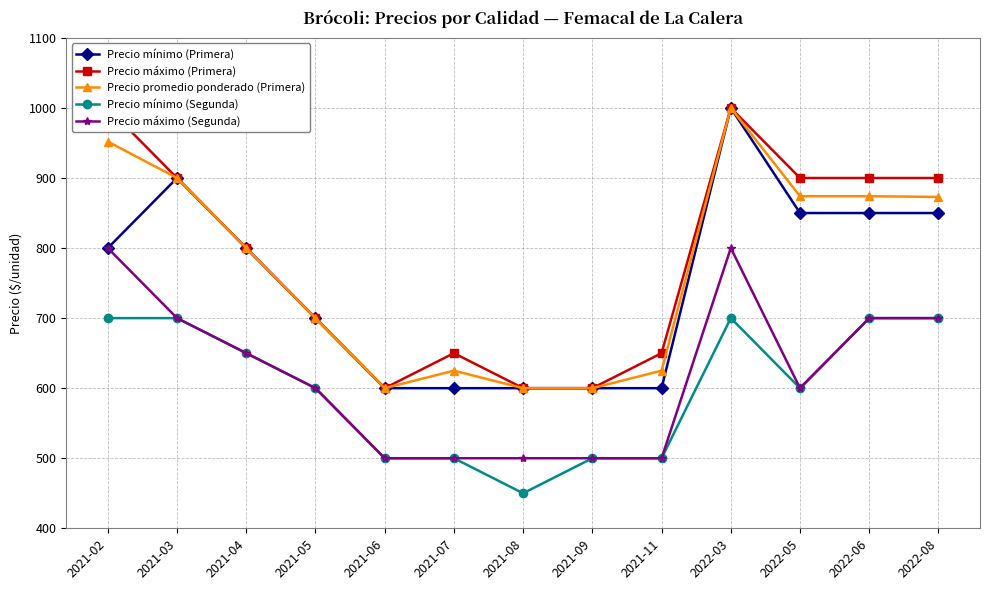

Reading left to right, transcribe all the data shown in this chart.

Precio mínimo (Primera): 800	900	800	700	600	600	600	600	600	1000	850	850	850
Precio máximo (Primera): 1000	900	800	700	600	650	600	600	650	1000	900	900	900
Precio promedio ponderado (Primera): 952	900	800	700	600	625	600	600	625	1000	874	874	873
Precio mínimo (Segunda): 700	700	650	600	500	500	450	500	500	700	600	700	700
Precio máximo (Segunda): 800	700	650	600	500	500	500	500	500	800	600	700	700